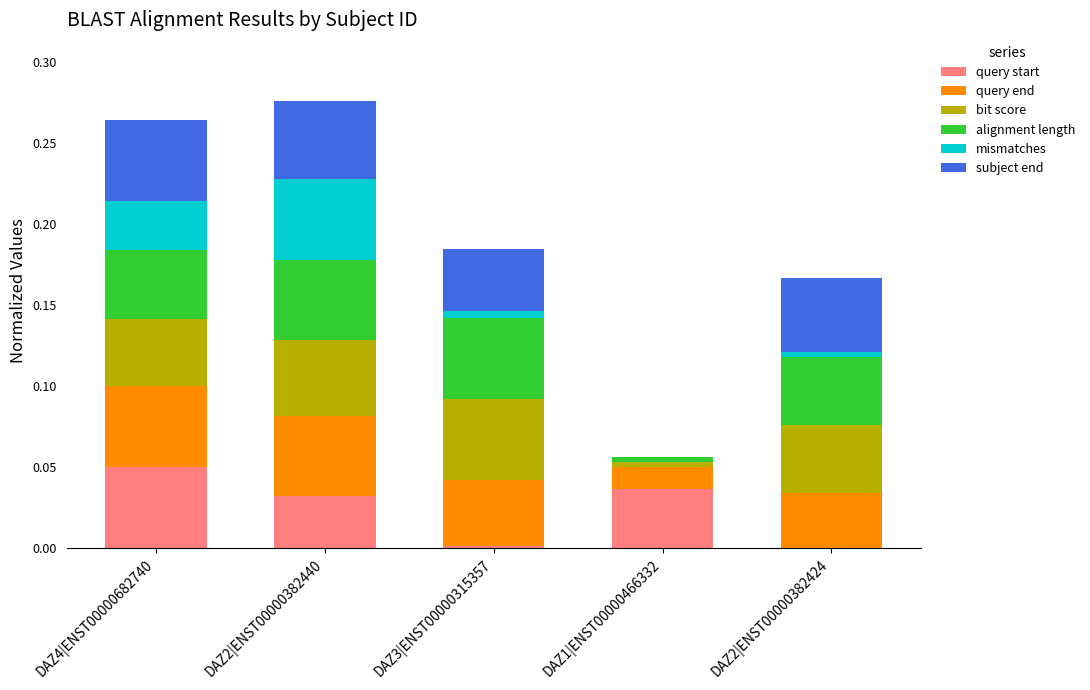

The query start series shows 0.0 at DAZ2|ENST00000382424. True or false?

True